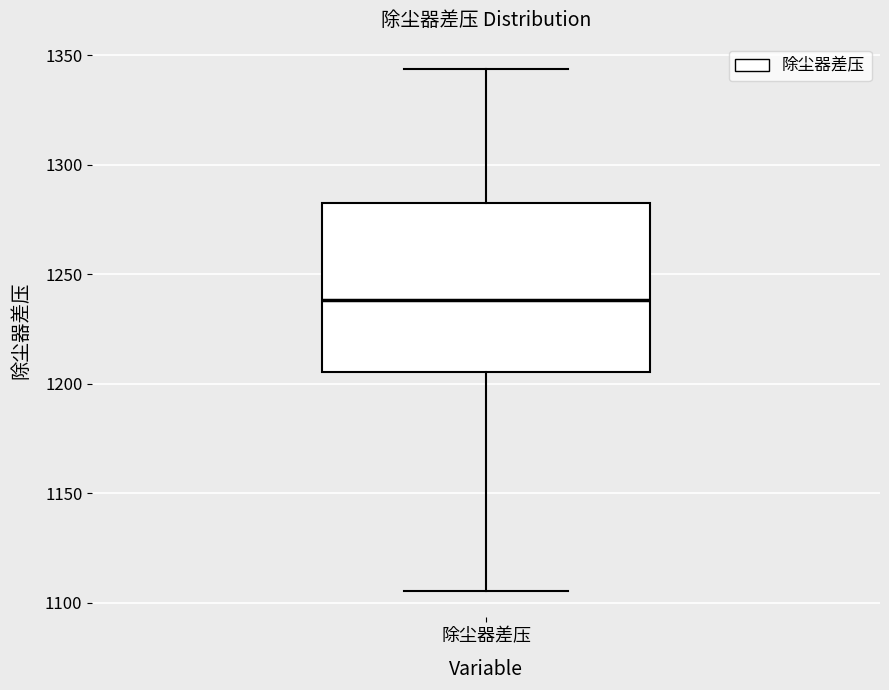

Read this box plot against the y-axis: the position of the median line, the range covered by the box, and the ends of both whiskers. The values are not printed on the chart, so give them approximately, as read against the axis.

median 1240, box 1205 to 1280, whiskers 1105 to 1345